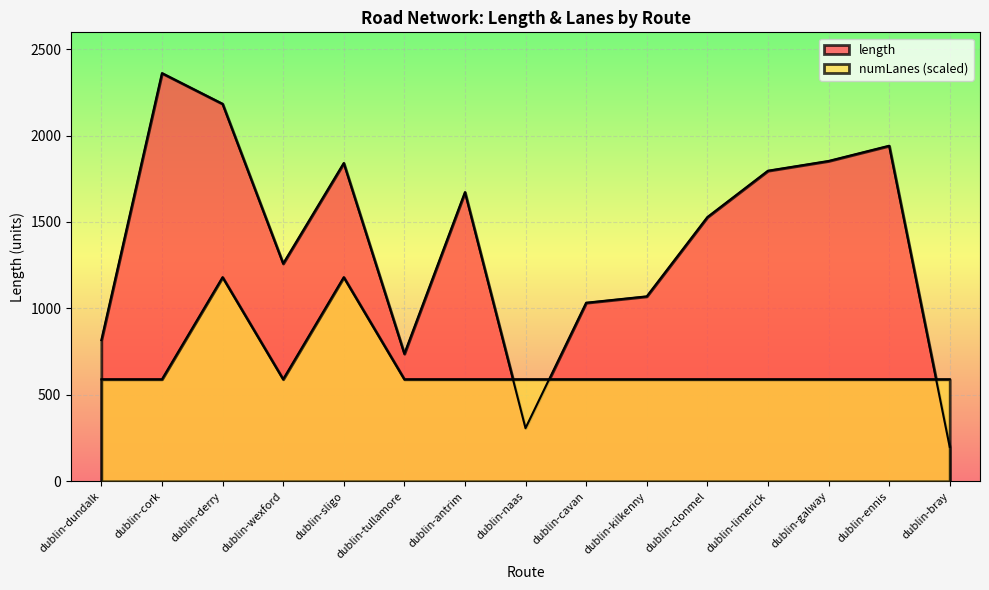

At which label does numLanes reach its peak?

dublin-derry